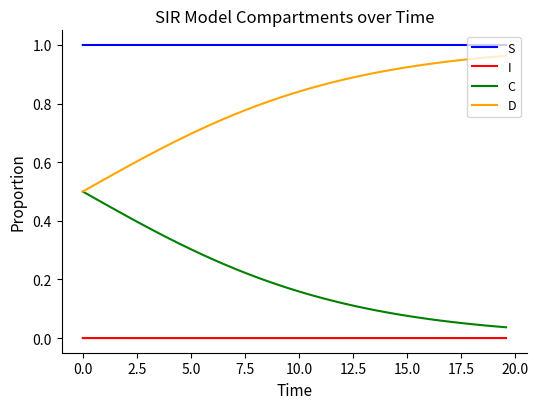

True or false: C and I intersect in this chart.

False